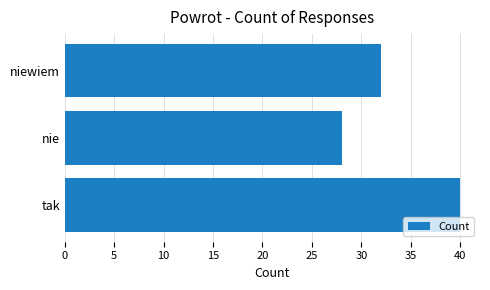

List the labels in order of value, smallest first.

nie, niewiem, tak